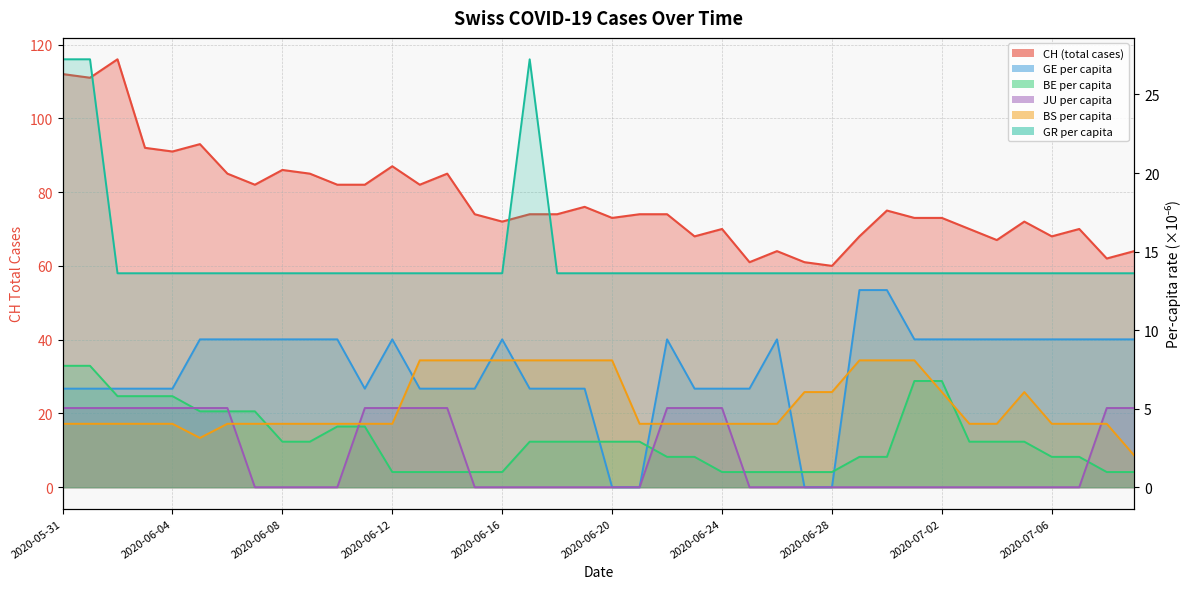

Rank the series by their maximum value, from lowest to highest.

JU (per capita ×1e6), BE (per capita ×1e6), BS (per capita ×1e6), GE (per capita ×1e6), GR (per capita ×1e6)